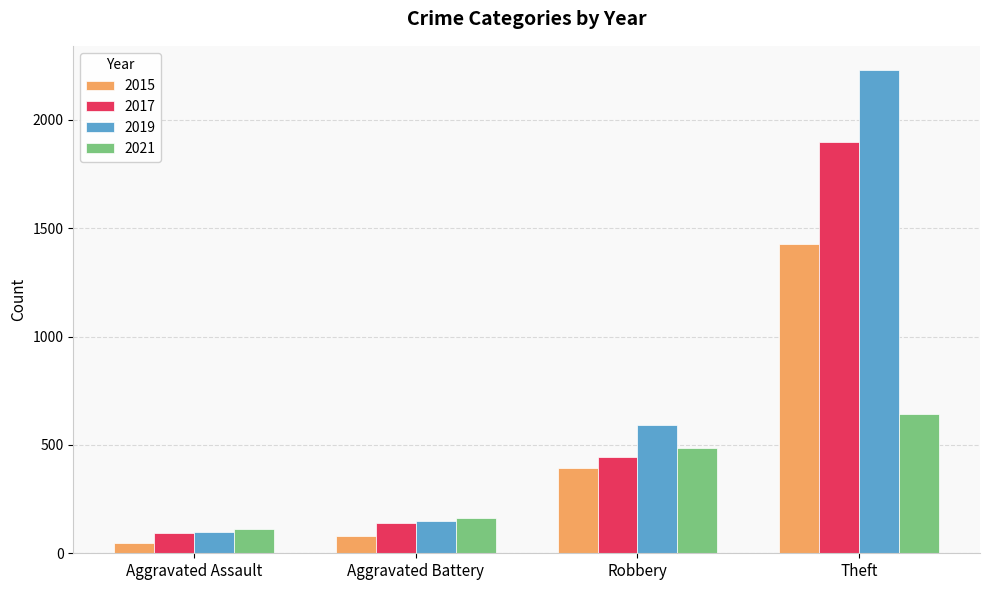

Does the chart contain stacked bars?

No